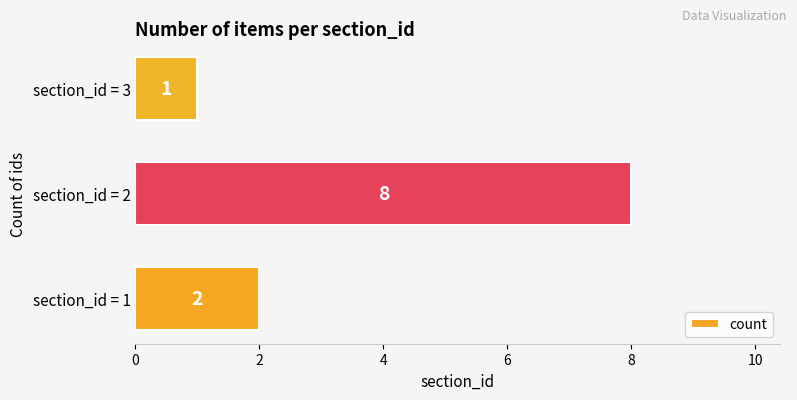

Rank the categories by value from lowest to highest.

section_id = 3, section_id = 1, section_id = 2